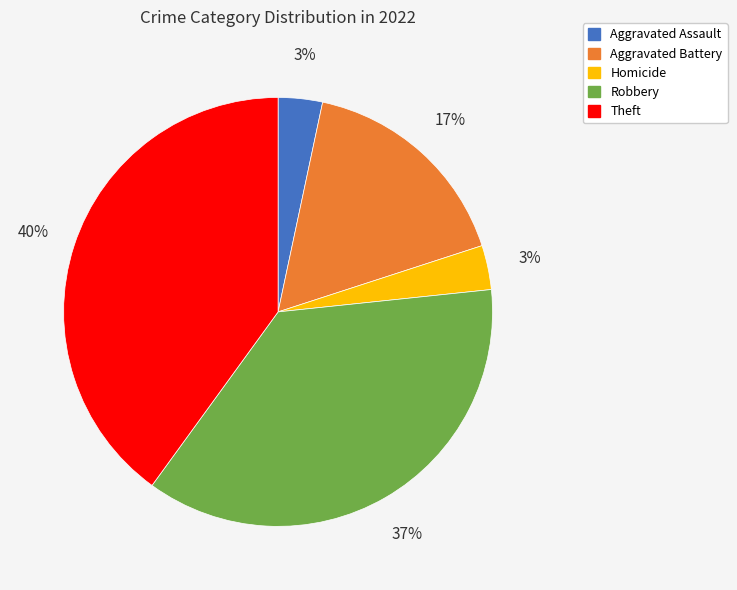

Does any single category account for the majority?

No